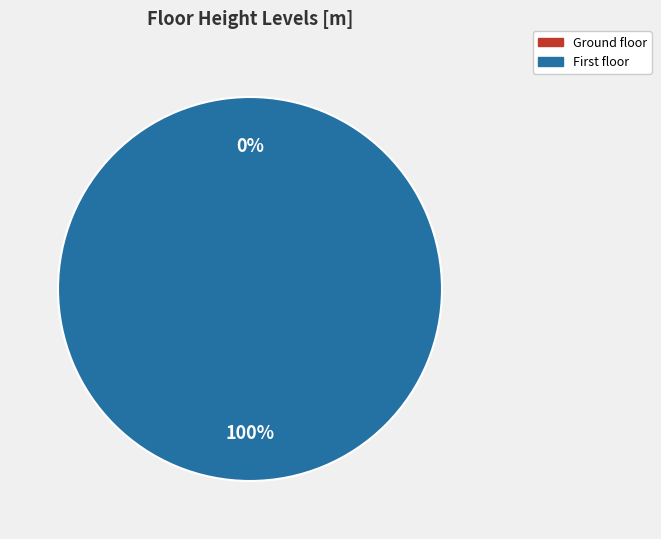

The Ground floor slice represents 8% of the pie. True or false?

False